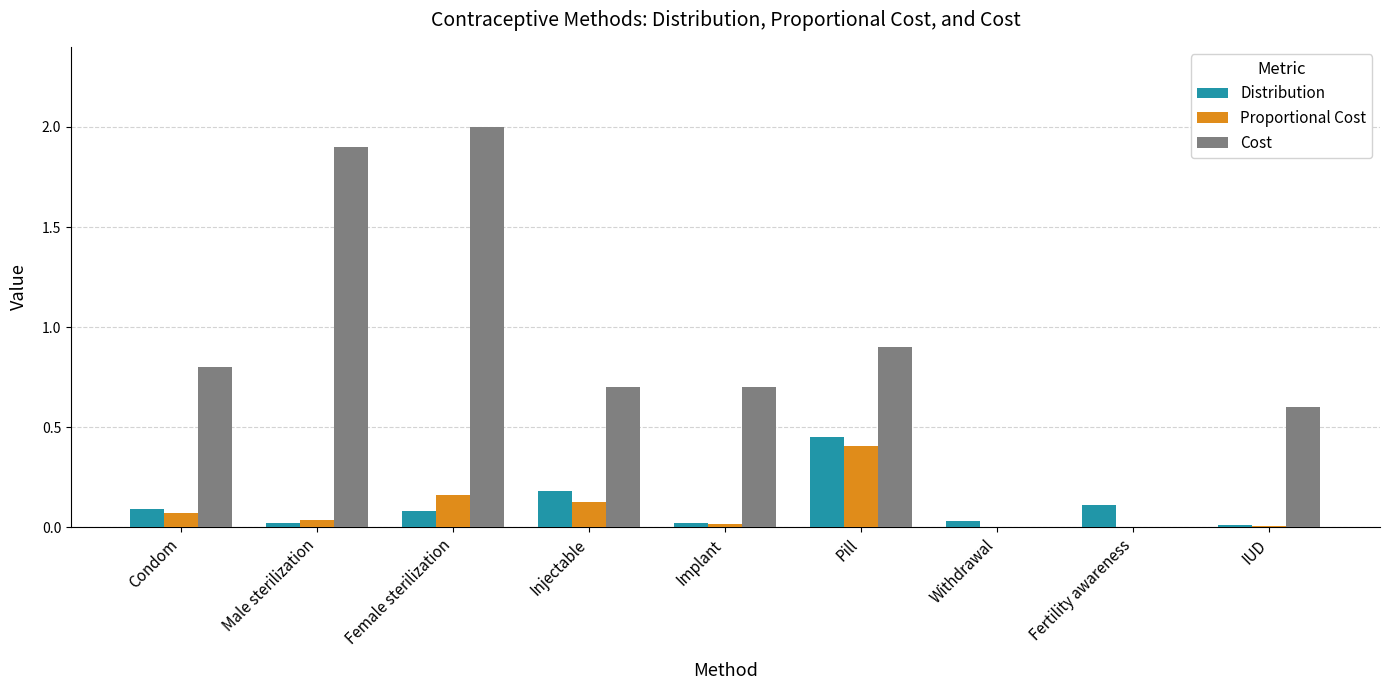

What is the sum of all Distribution values?

1.0